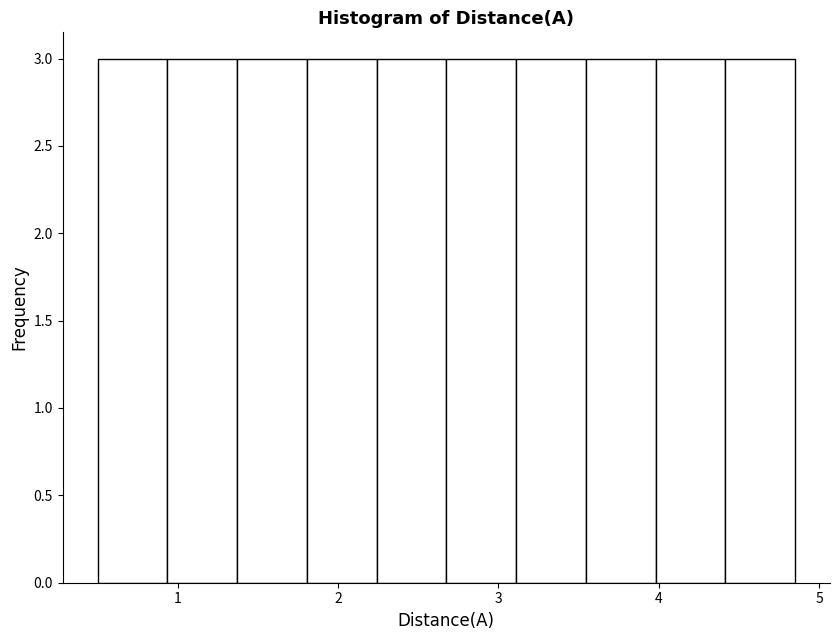

Reading left to right, list every bar in this chart as the range it spans on the x-axis followed by its height. Neither the bar edges nor the heights are printed on the chart, so give them approximately, as read against the axes.

0.5 to 0.9: 3
0.9 to 1.4: 3
1.4 to 1.8: 3
1.8 to 2.2: 3
2.2 to 2.7: 3
2.7 to 3.1: 3
3.1 to 3.5: 3
3.5 to 4.0: 3
4.0 to 4.4: 3
4.4 to 4.9: 3